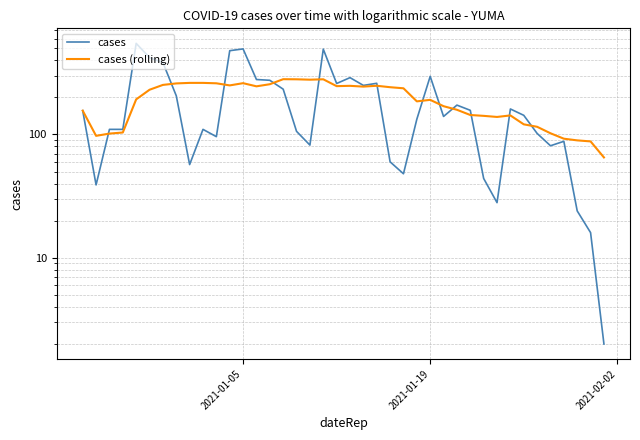

Which series ends up on top after the final intersection of cases (rolling) and cases?

cases (rolling)